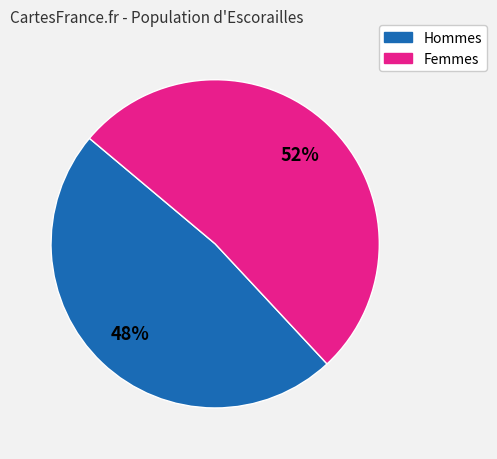

To the nearest percent, what is the difference between the largest and smallest slice percentages?

4%